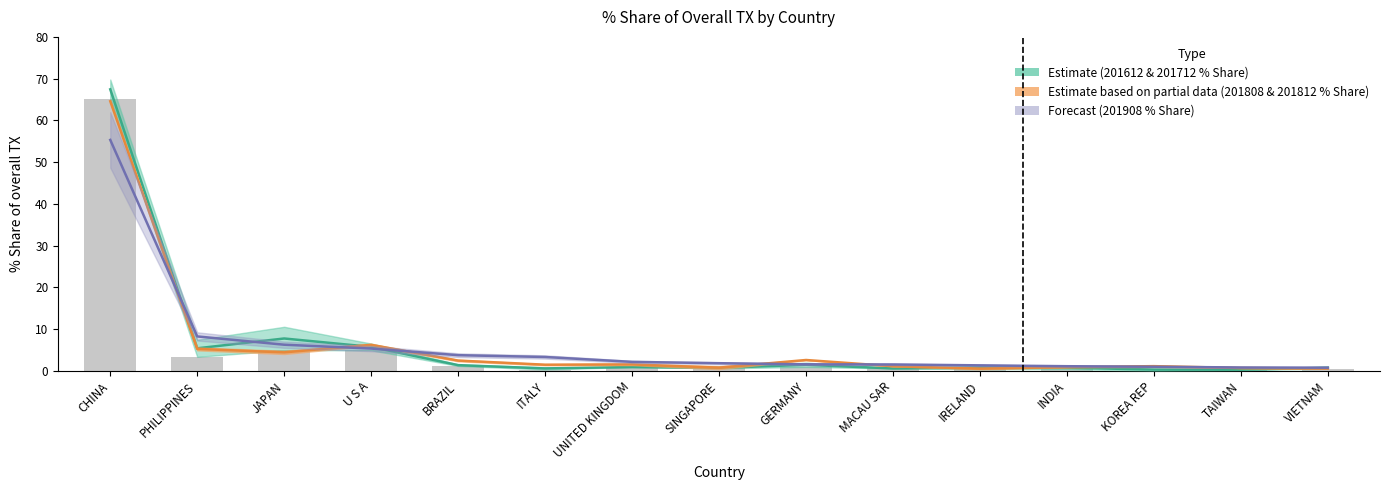

What is the label of the 11th bar from the right?

BRAZIL